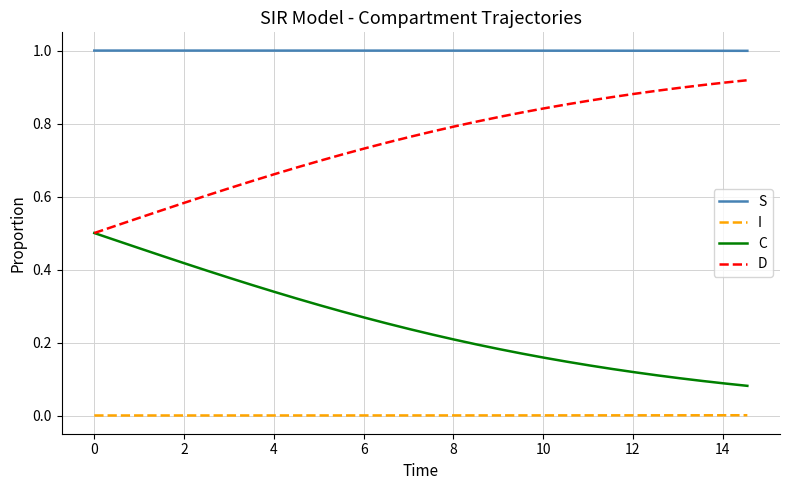

Is this an area chart (filled region under the line)?

No